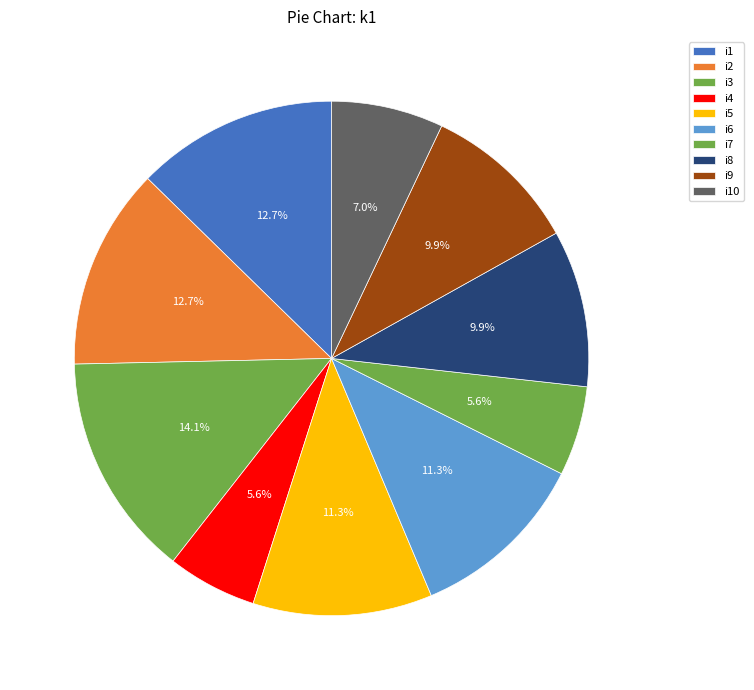

To the nearest percent, what is the average slice percentage?

10%